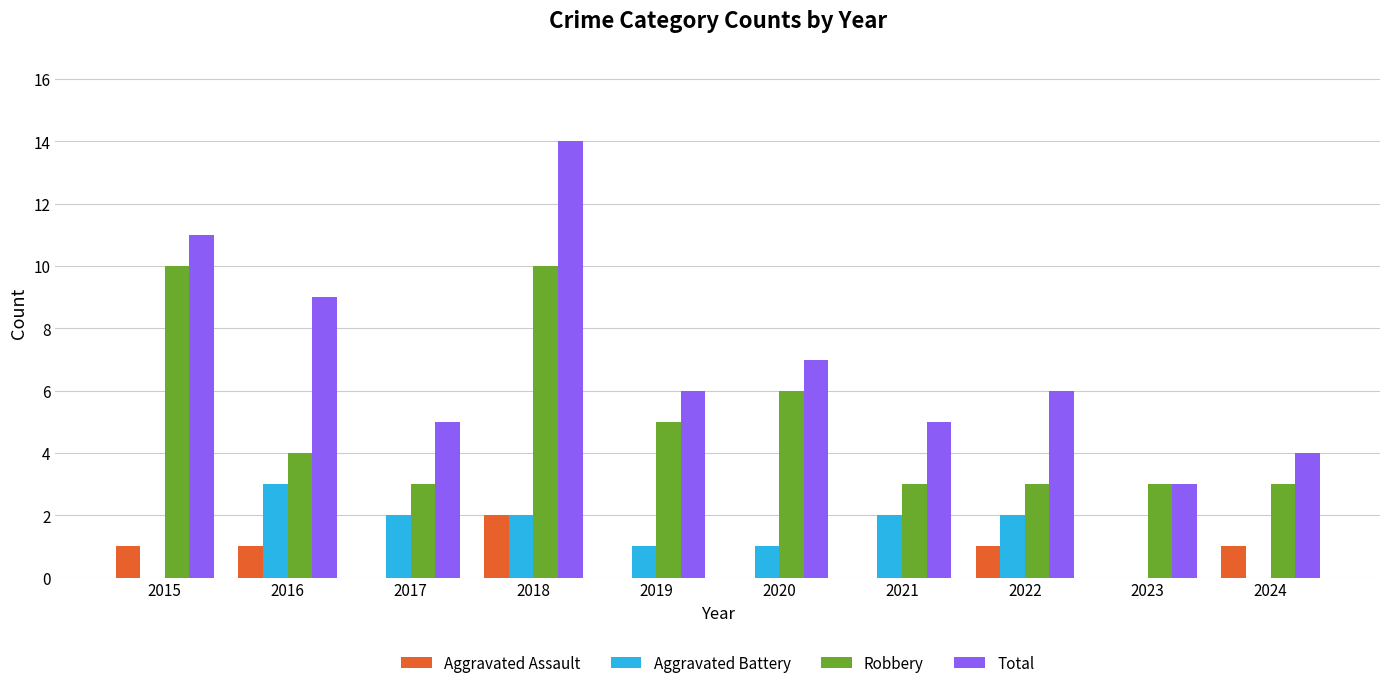

Which series has the largest total across all categories?

Total